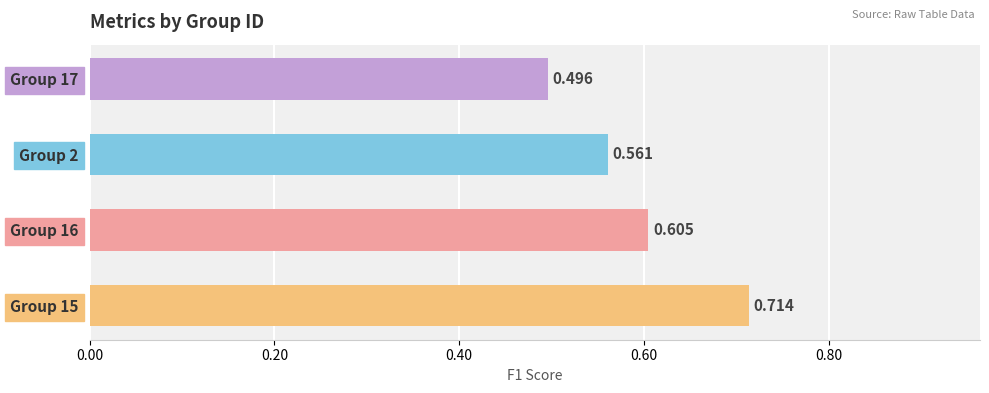

Does the chart contain any negative values?

No